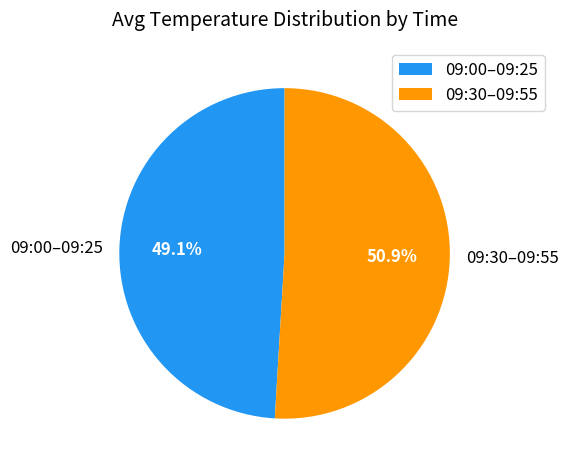

Is there any slice that represents more than half of the pie?

Yes